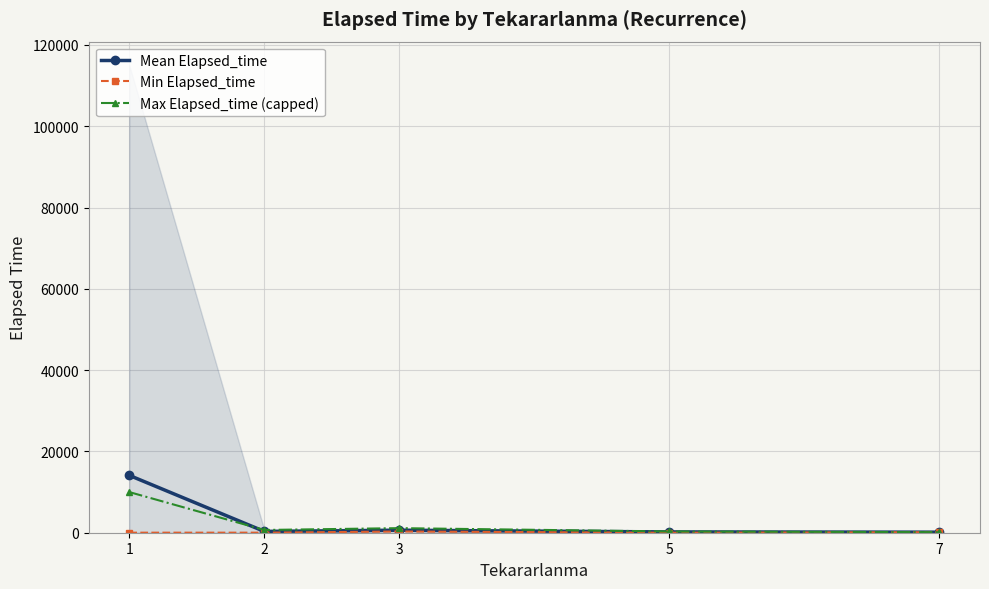

At which label does Mean Elapsed_time first exceed 321?

1